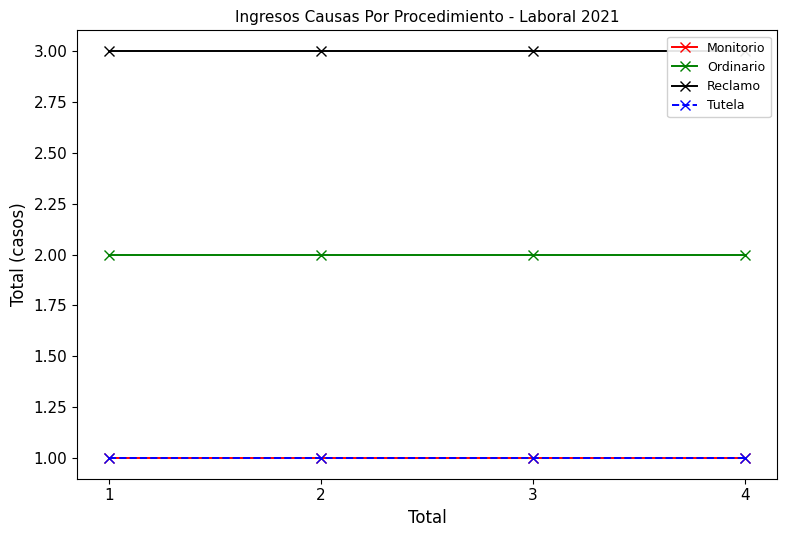

How many lines are shown in the chart?

4